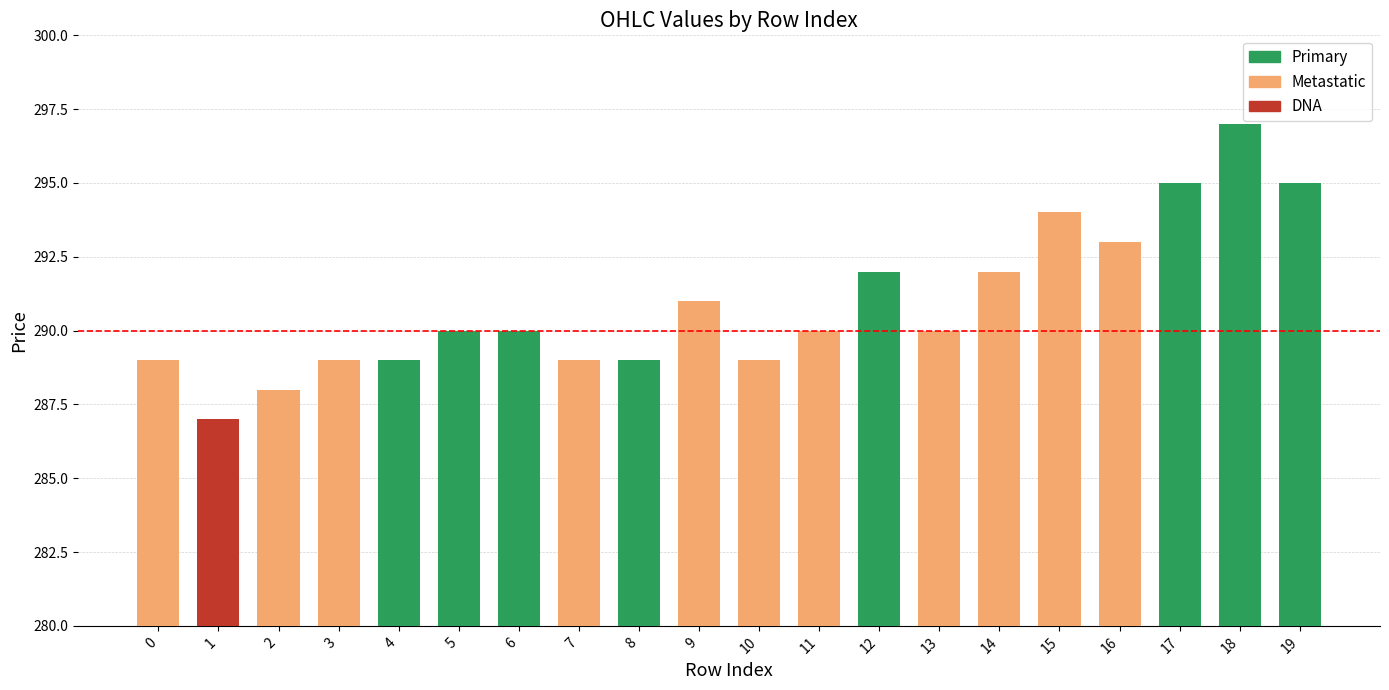

Reading left to right, what are all the values shown in this chart?

open: 0=289	1=287	2=288	3=289	4=289	5=291	6=290	7=289	8=289	9=290	10=289	11=290	12=291	13=290	14=292	15=294	16=293	17=295	18=295	19=295
close: 0=289	1=287	2=288	3=289	4=289	5=290	6=290	7=289	8=289	9=291	10=289	11=290	12=292	13=290	14=292	15=294	16=293	17=295	18=297	19=295
high: 0=289	1=287	2=288	3=289	4=289	5=291	6=290	7=289	8=289	9=292	10=289	11=290	12=292	13=290	14=292	15=294	16=293	17=295	18=297	19=295
low: 0=289	1=287	2=287	3=289	4=289	5=290	6=290	7=289	8=289	9=290	10=289	11=290	12=291	13=290	14=292	15=294	16=293	17=295	18=295	19=295